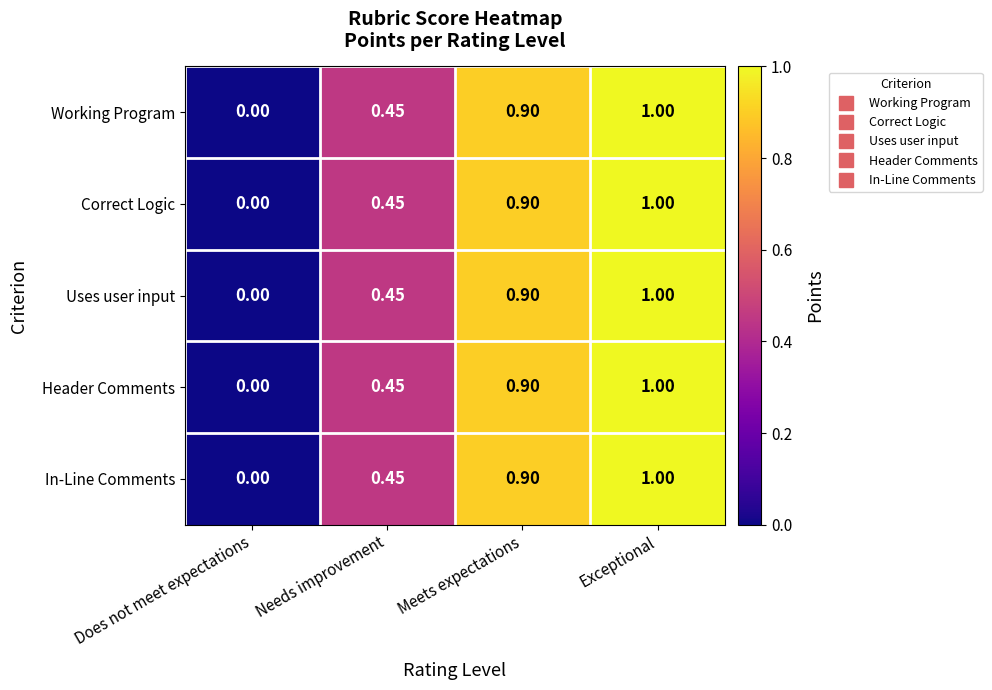

Count the number of data series in this chart.

5